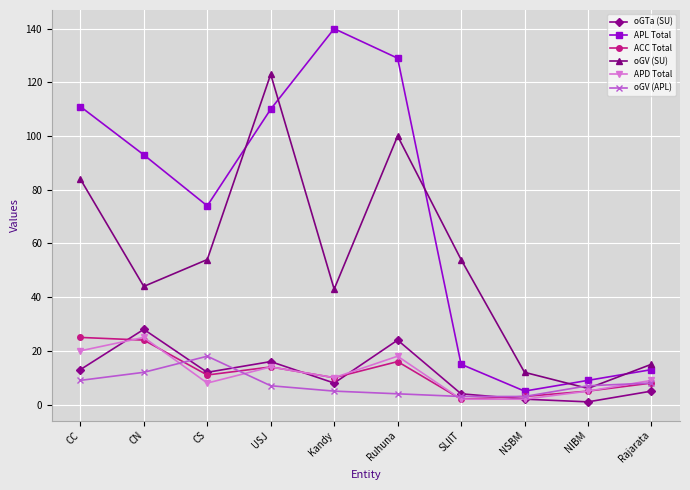

The APD Total series shows 5 at NIBM. True or false?

True